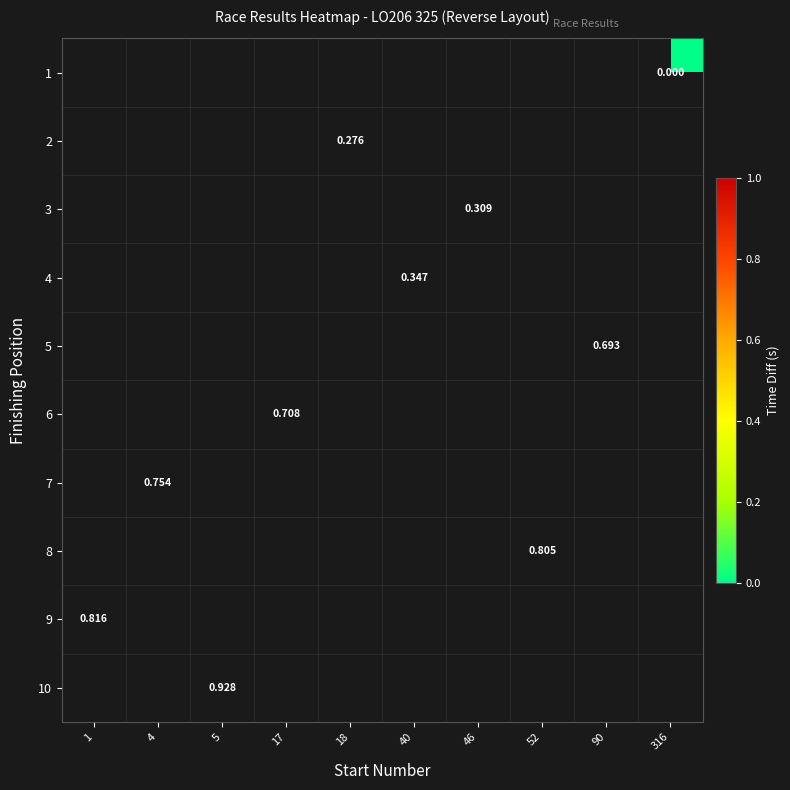

Is the value of 7 at 17 greater than the value of 10 at 1?

No